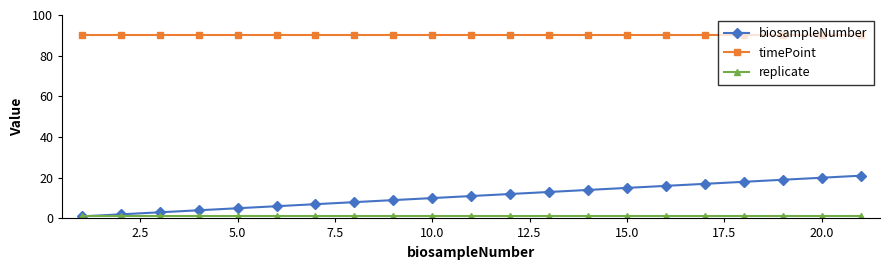

True or false: replicate and timePoint cross at least once.

False